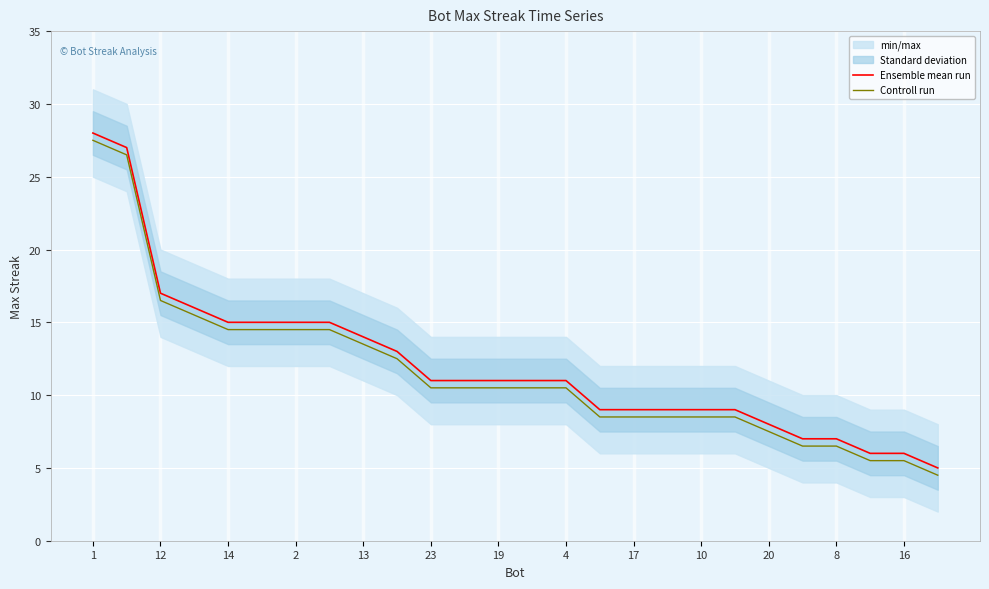

The Ensemble mean run series shows 14.8 at 8. True or false?

False